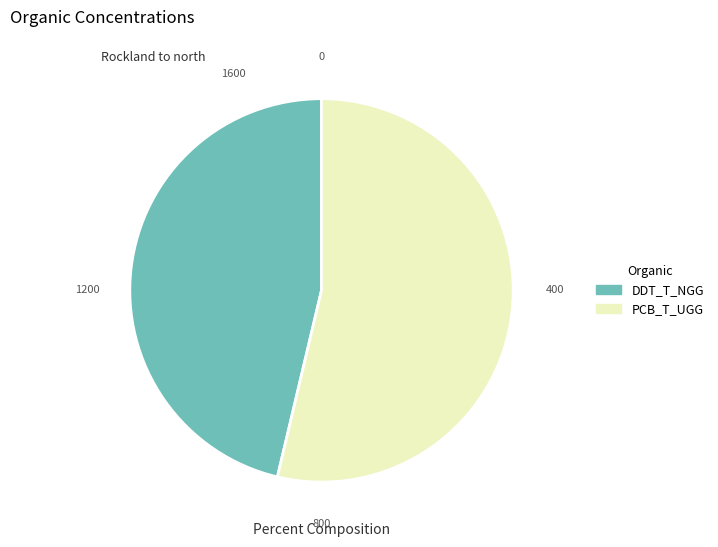

Is there any slice that represents more than half of the pie?

Yes